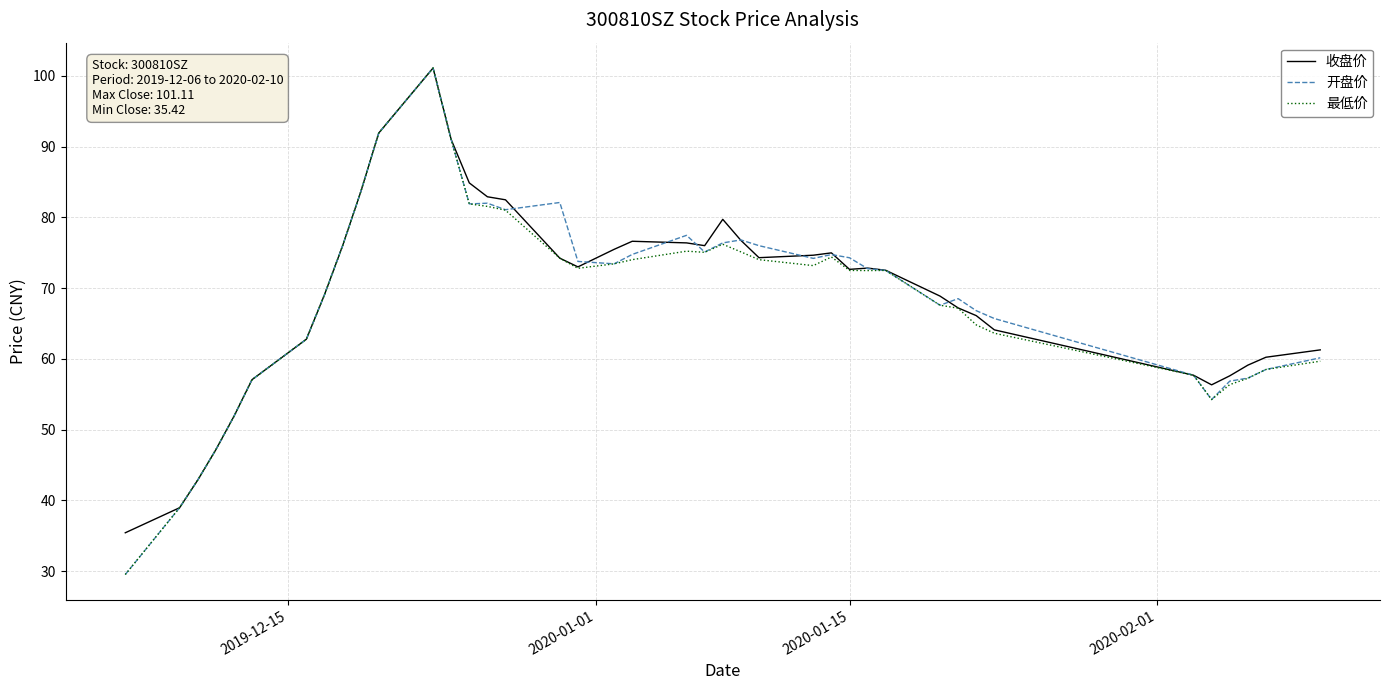

How many distinct data groups are displayed?

3